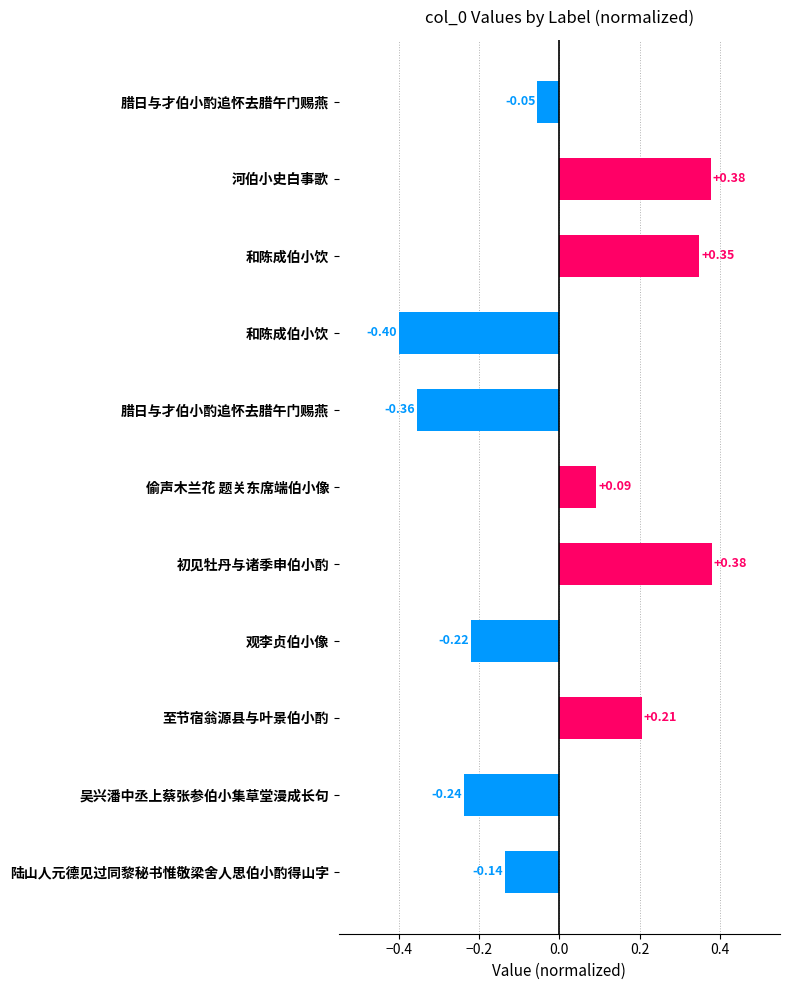

Are the bars grouped side by side (vs. stacked)?

No